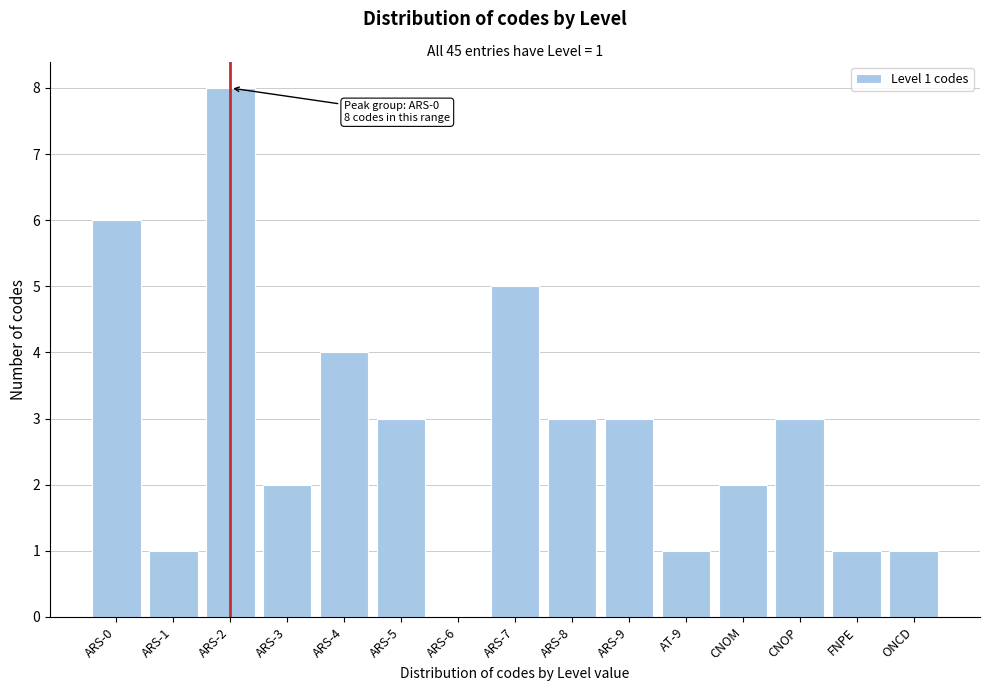

Reading left to right, what are all the values shown in this chart?

ARS-0=6	ARS-1=1	ARS-2=8	ARS-3=2	ARS-4=4	ARS-5=3	ARS-6=0	ARS-7=5	ARS-8=3	ARS-9=3	AT-9=1	CNOM=2	CNOP=3	FNPE=1	ONCD=1